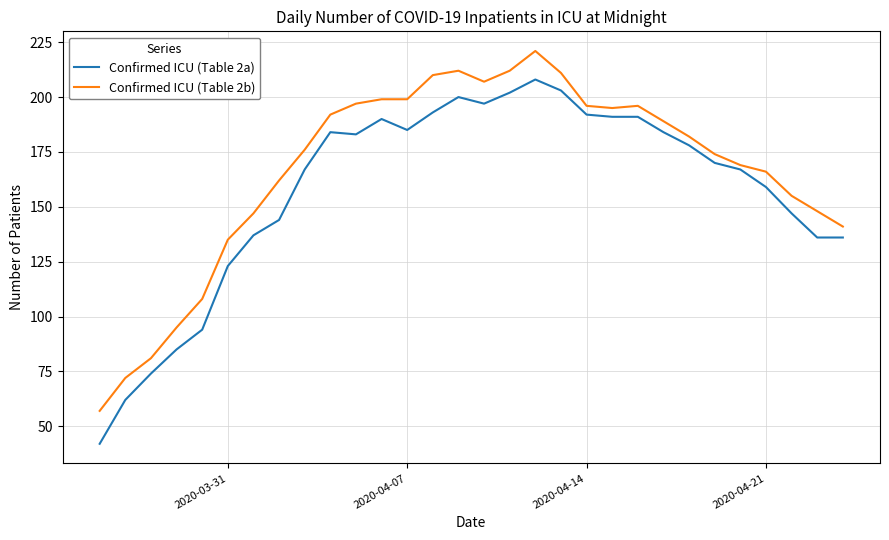

Which series has the largest range (max minus min)?

Confirmed ICU (Table 2a)